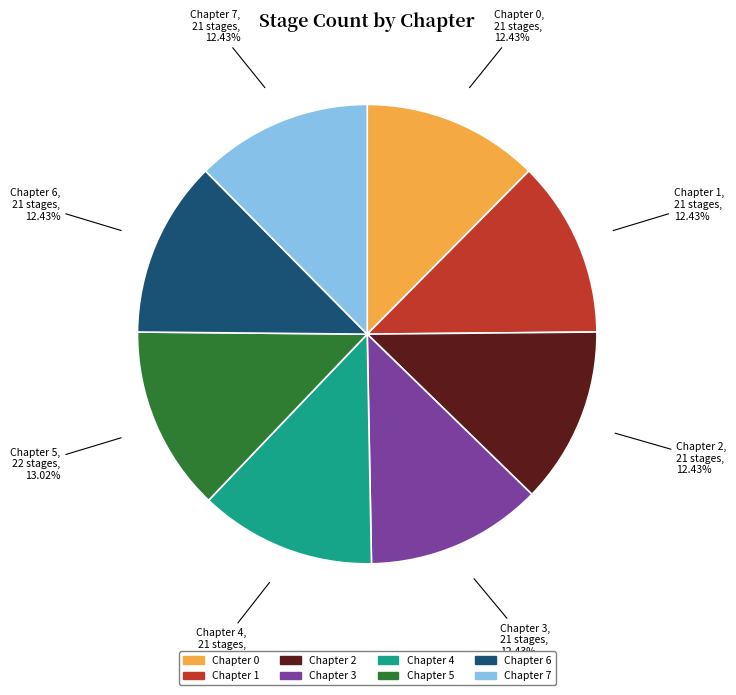

How many segments does this pie chart have?

8